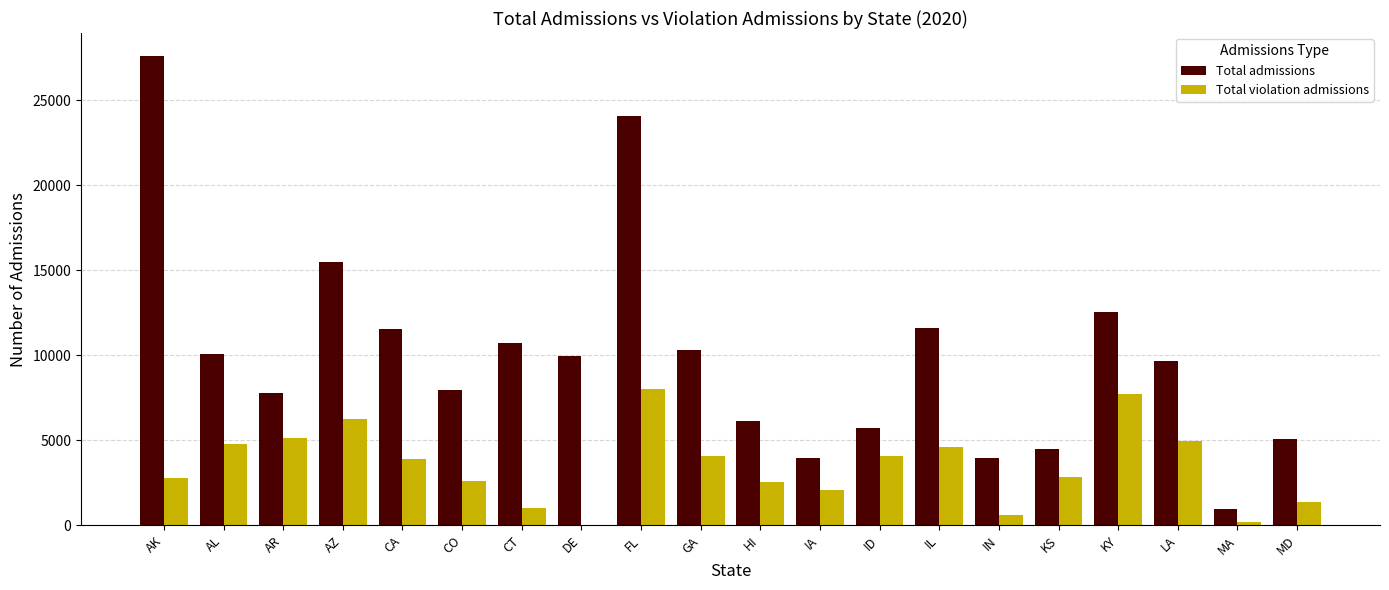

True or false: Total admissions has a value of 4473 at KS.

True